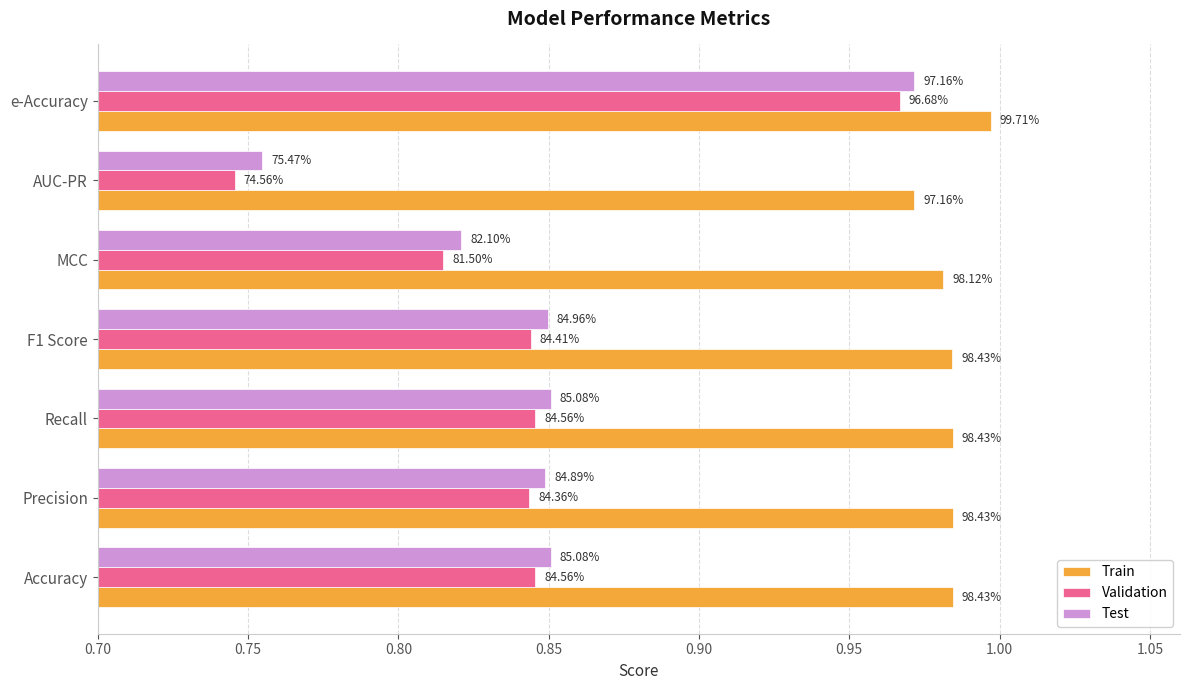

What is the sum of all Train values?

6.9